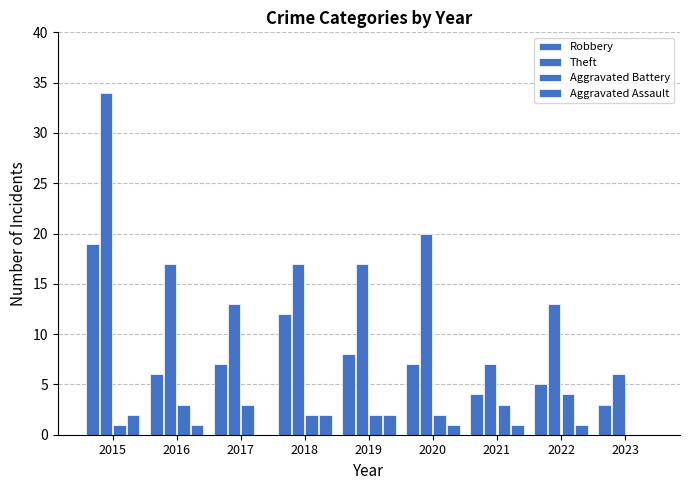

Are the bars horizontal?

No